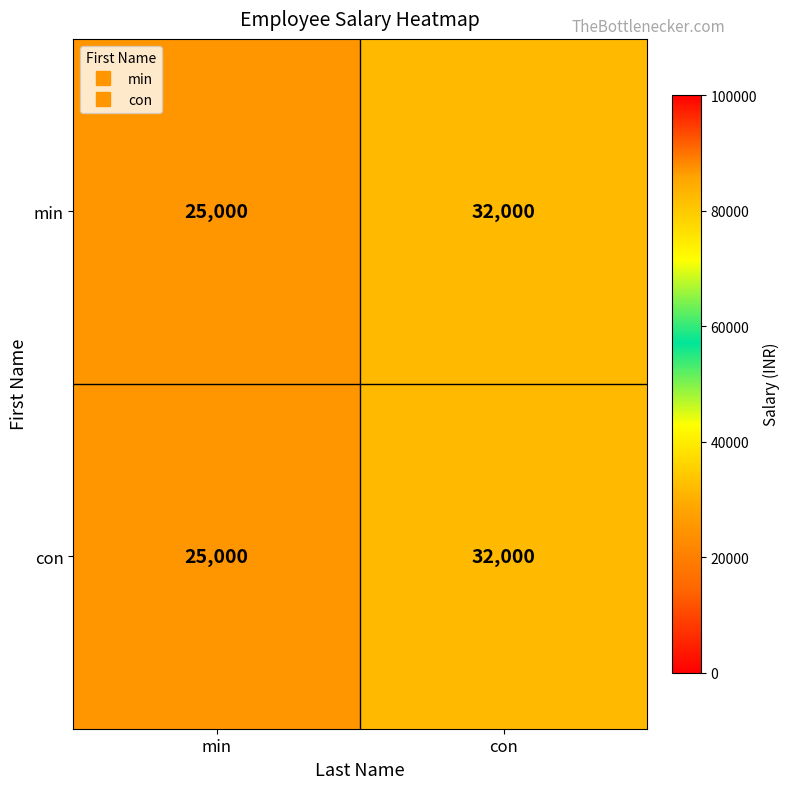

List the labels in order of con value, largest first.

con, min